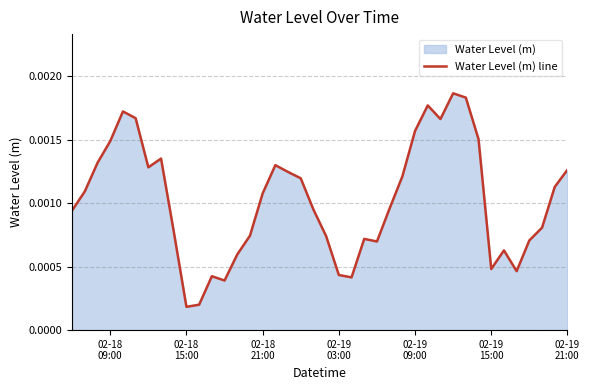

How many lines are shown in the chart?

1